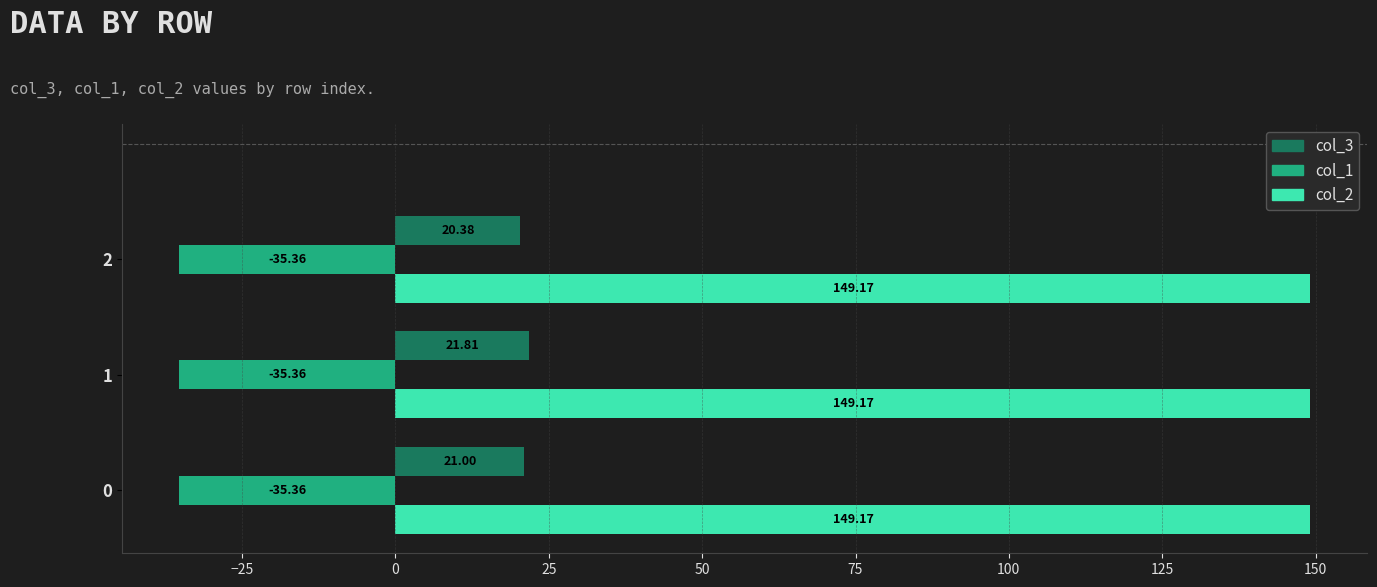

Which series has the widest spread of values?

col_3